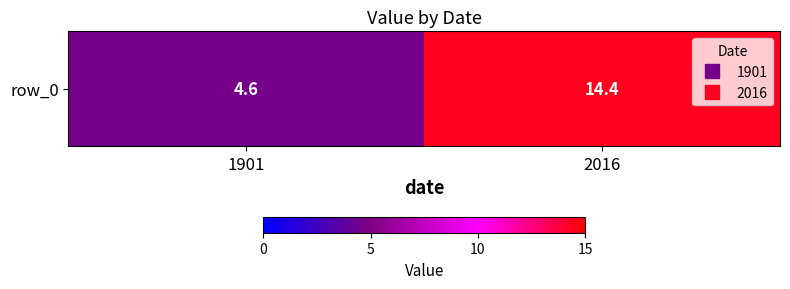

How many data points does each series have?

2